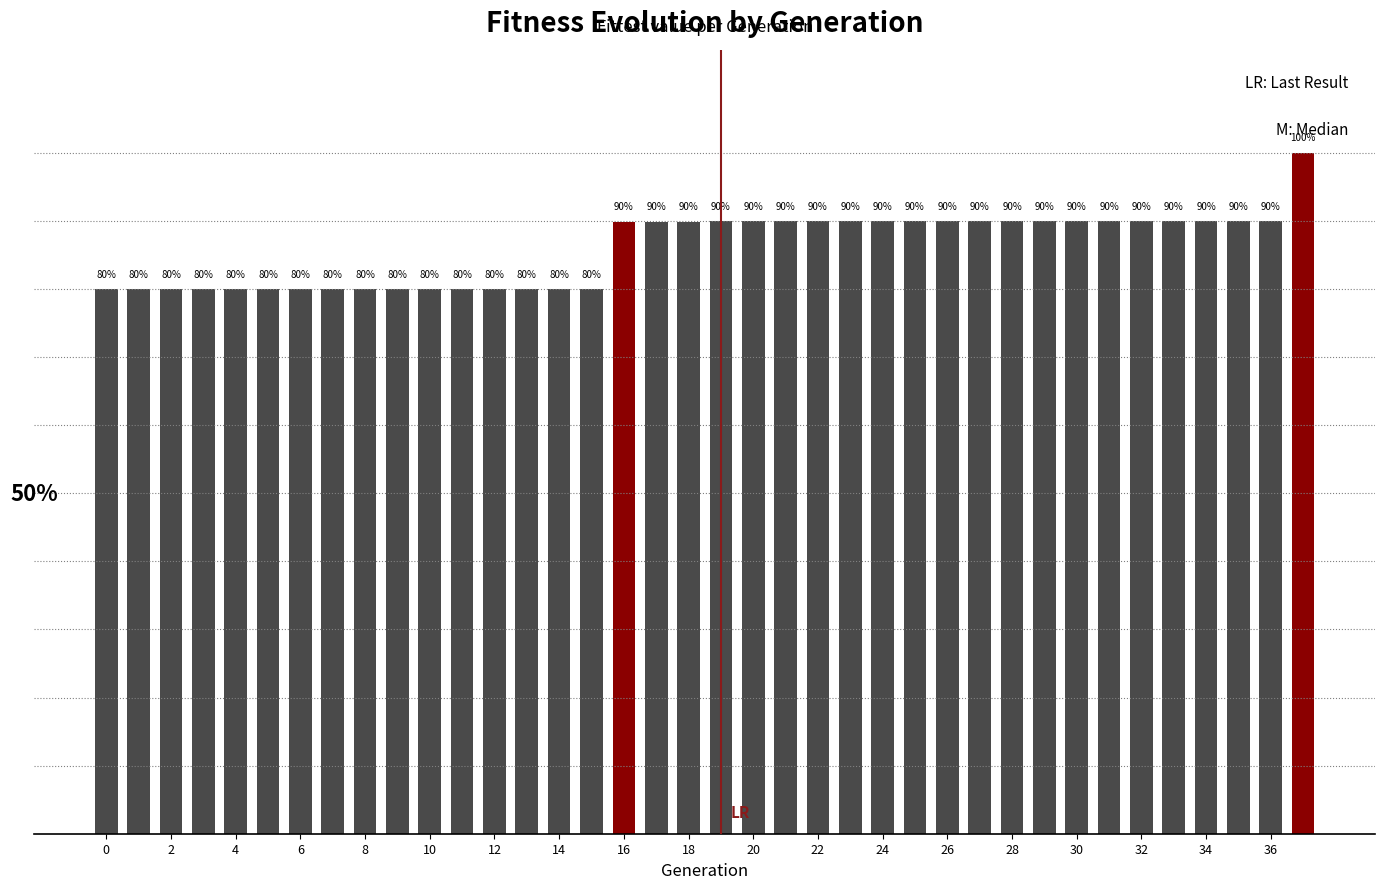

Are the bars grouped side by side (vs. stacked)?

No